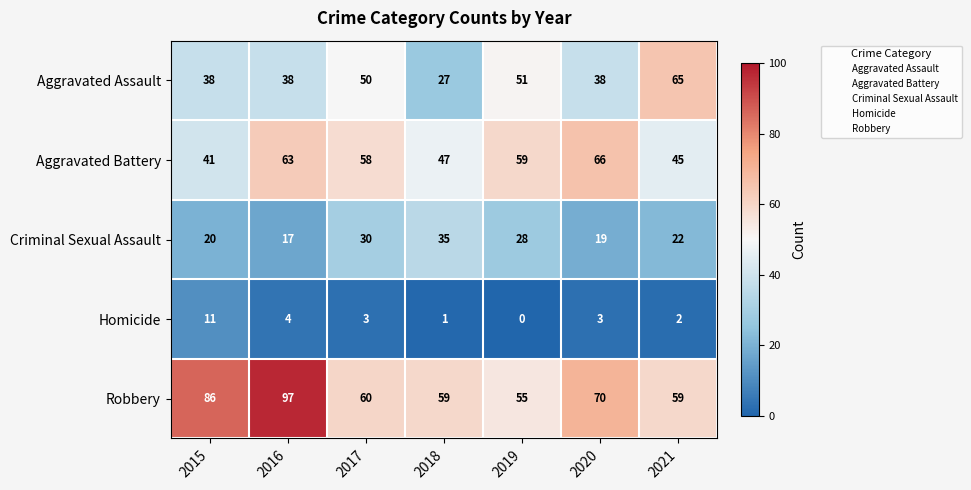

The value of Robbery at 2020 is 70. True or false?

True